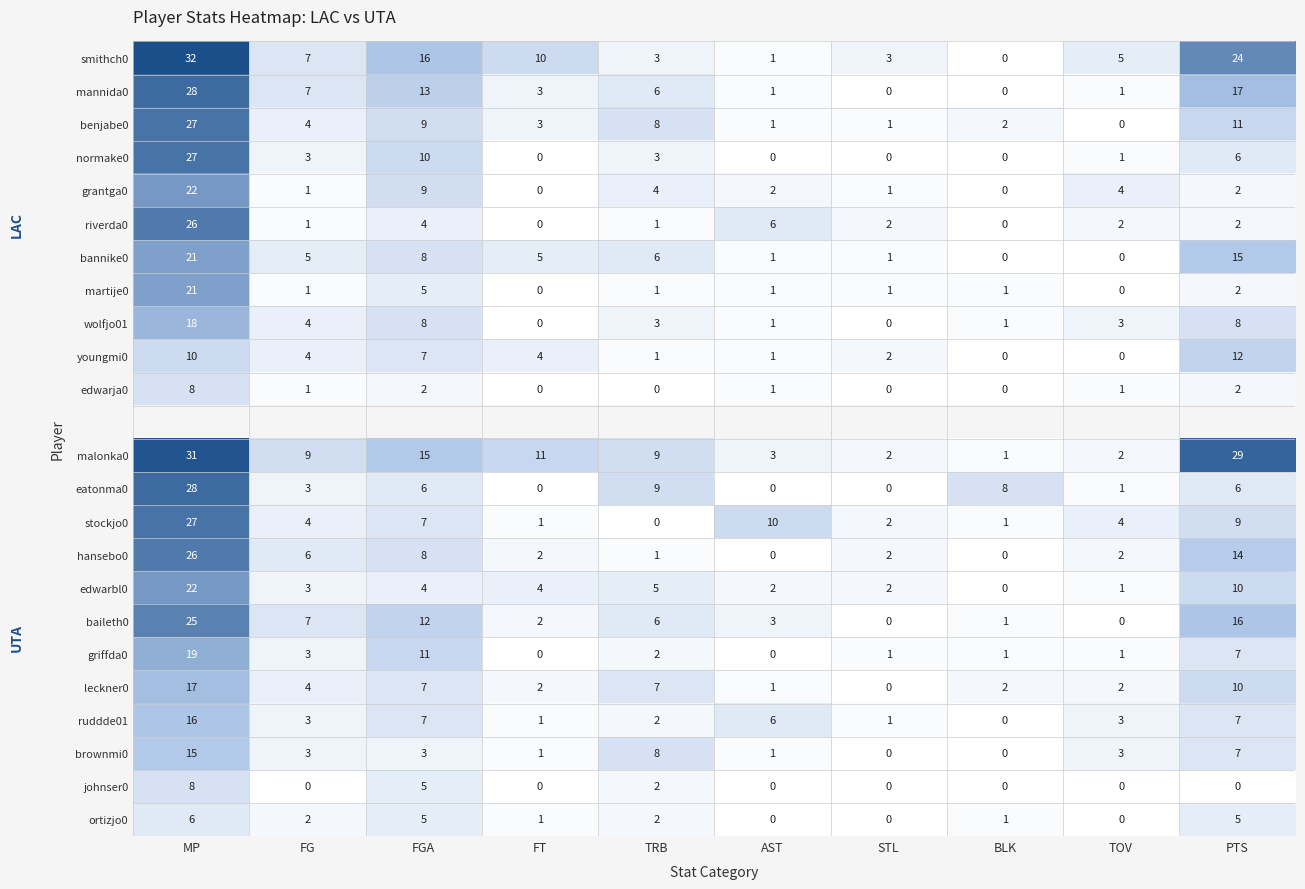

The wolfjo01 series shows 1 at TOV. True or false?

False